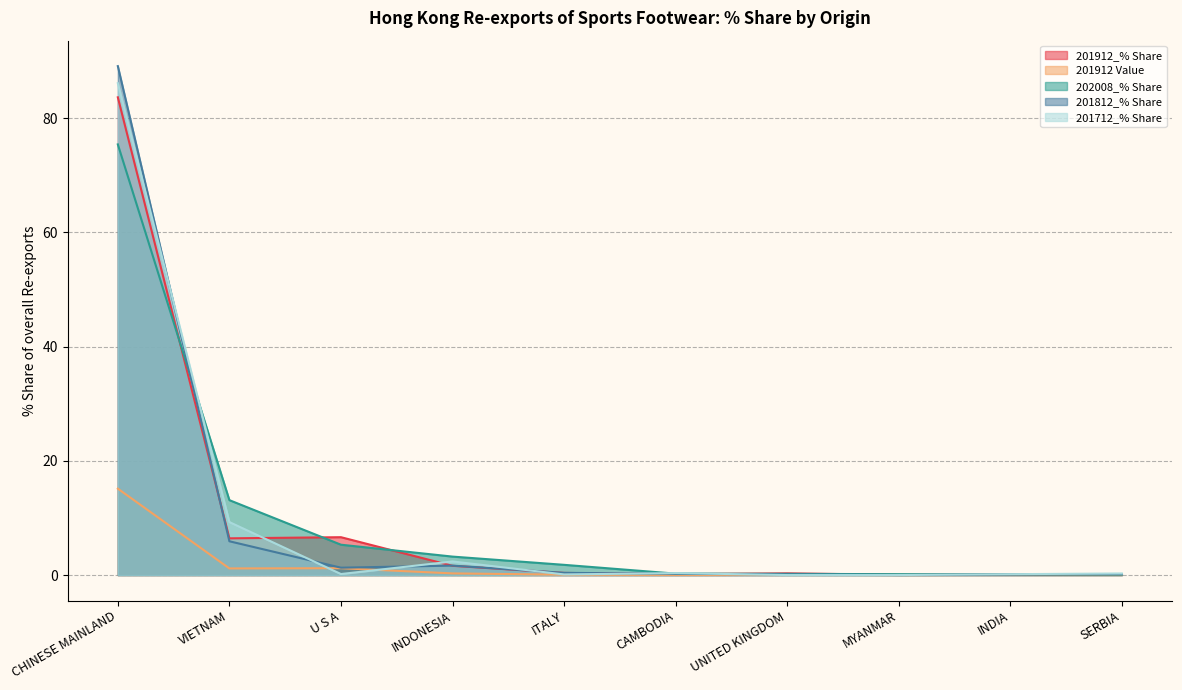

Where is 201912_% Share nearest to the value 41?

U S A